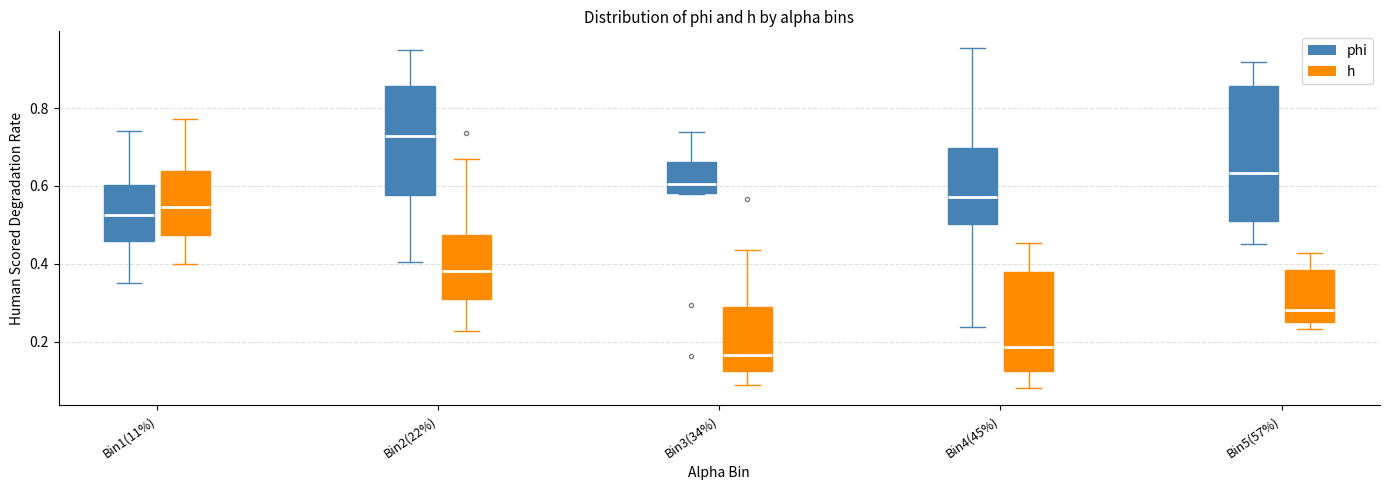

Reading left to right, read every box against the y-axis: the position of its median line, the range the box covers, and the ends of its whiskers. The values are not printed on the chart, so give them approximately, as read against the axis.

Bin1(11%) (phi): median 0.52, box 0.46 to 0.60, whiskers 0.36 to 0.74
Bin1(11%) (h): median 0.54, box 0.48 to 0.64, whiskers 0.40 to 0.78
Bin2(22%) (phi): median 0.72, box 0.58 to 0.86, whiskers 0.40 to 0.94
Bin2(22%) (h): median 0.38, box 0.30 to 0.48, whiskers 0.22 to 0.68
Bin3(34%) (phi): median 0.60, box 0.58 to 0.66, whiskers 0.58 to 0.74
Bin3(34%) (h): median 0.16, box 0.12 to 0.28, whiskers 0.08 to 0.44
Bin4(45%) (phi): median 0.58, box 0.50 to 0.70, whiskers 0.24 to 0.96
Bin4(45%) (h): median 0.18, box 0.12 to 0.38, whiskers 0.08 to 0.46
Bin5(57%) (phi): median 0.64, box 0.52 to 0.86, whiskers 0.46 to 0.92
Bin5(57%) (h): median 0.28, box 0.26 to 0.38, whiskers 0.24 to 0.42